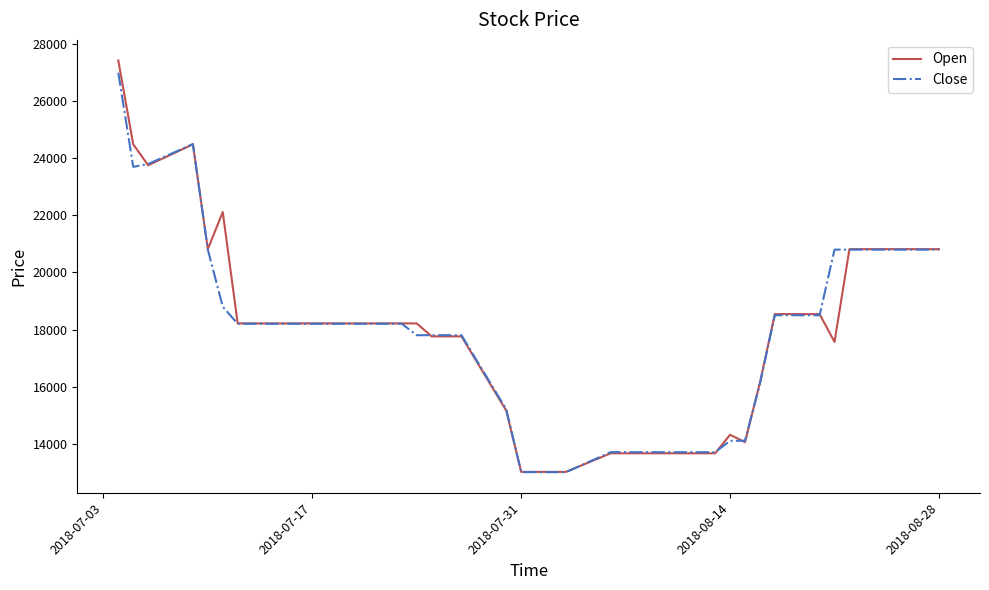

Which series has the widest spread of values?

Open